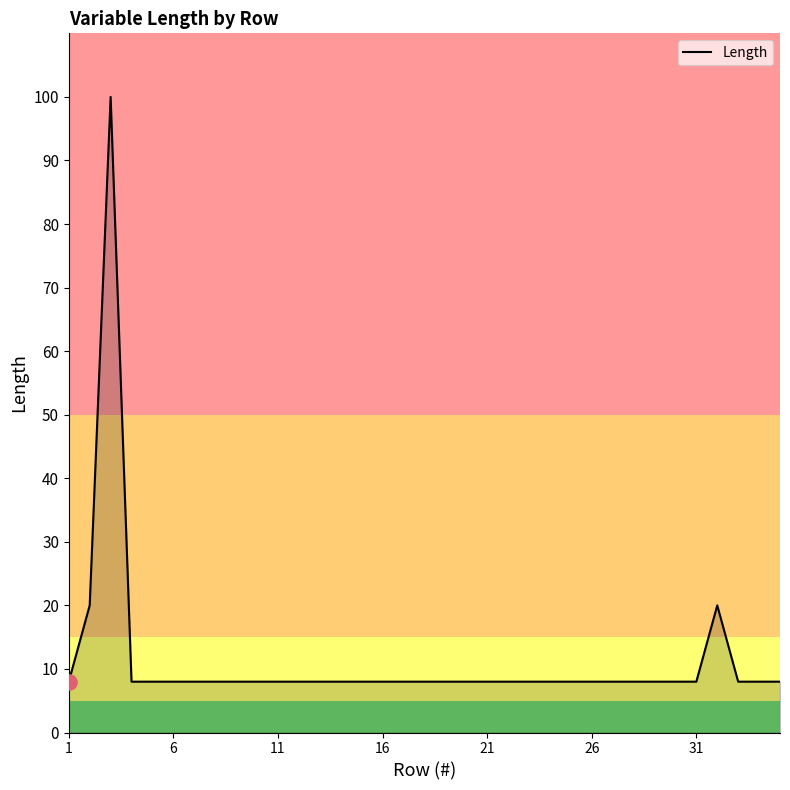

What is the smallest value displayed?

8